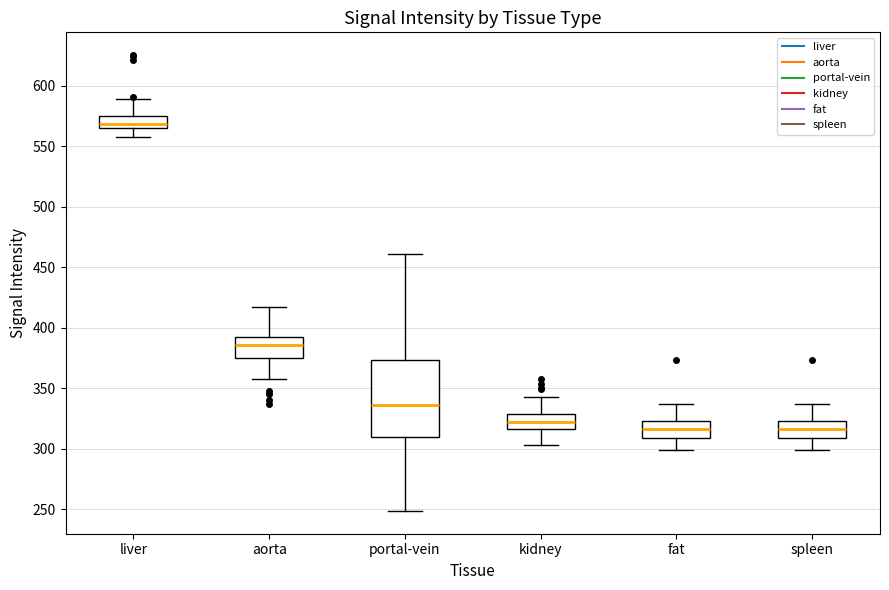

Reading left to right, read every box against the y-axis: the position of its median line, the range the box covers, and the ends of its whiskers. The values are not printed on the chart, so give them approximately, as read against the axis.

liver: median 570, box 565 to 575, whiskers 560 to 590
aorta: median 385, box 375 to 390, whiskers 355 to 415
portal-vein: median 335, box 310 to 375, whiskers 250 to 460
kidney: median 320, box 315 to 330, whiskers 305 to 345
fat: median 315, box 310 to 325, whiskers 300 to 335
spleen: median 315, box 310 to 325, whiskers 300 to 335